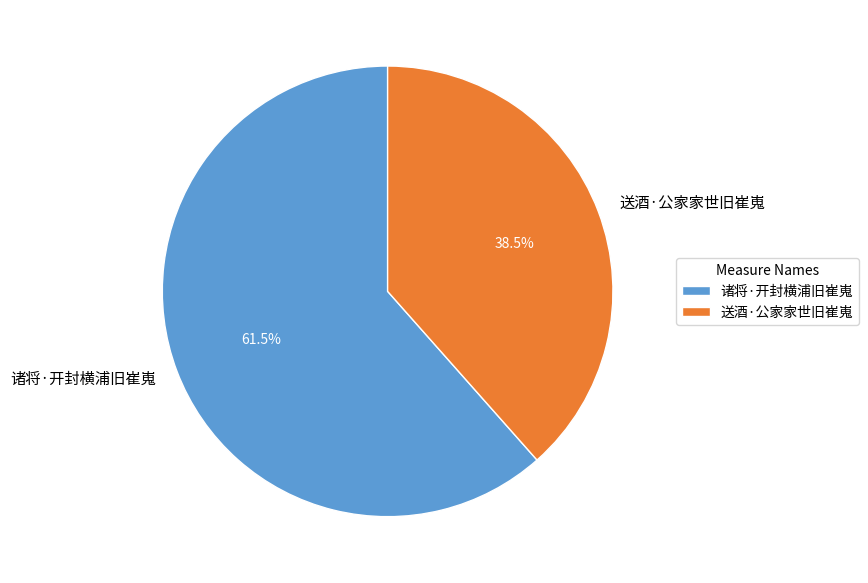

Which slice represents more than half of the pie?

诸将·开封横浦旧崔嵬